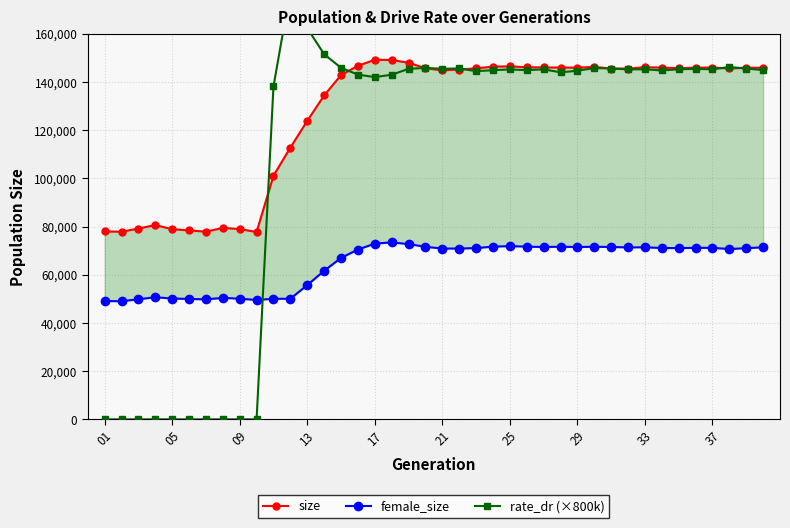

In female_size, how many points are higher than both neighbors (excluding endpoints)?

8